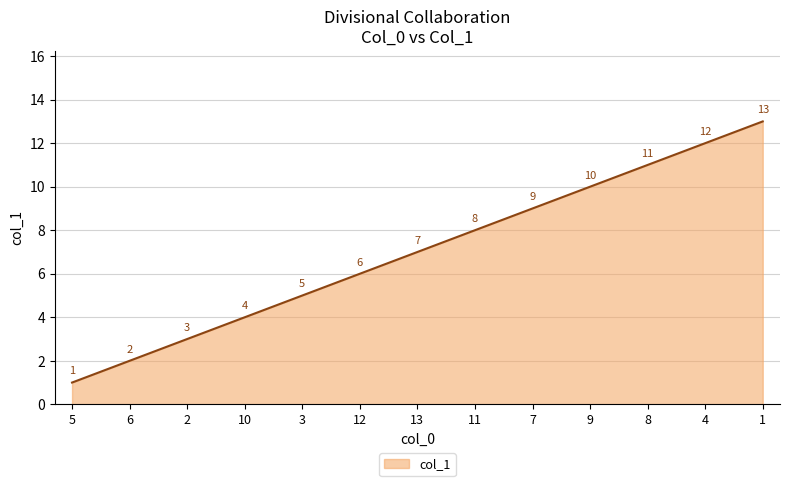

Rank the categories by value from highest to lowest.

1, 4, 8, 9, 7, 11, 13, 12, 3, 10, 2, 6, 5